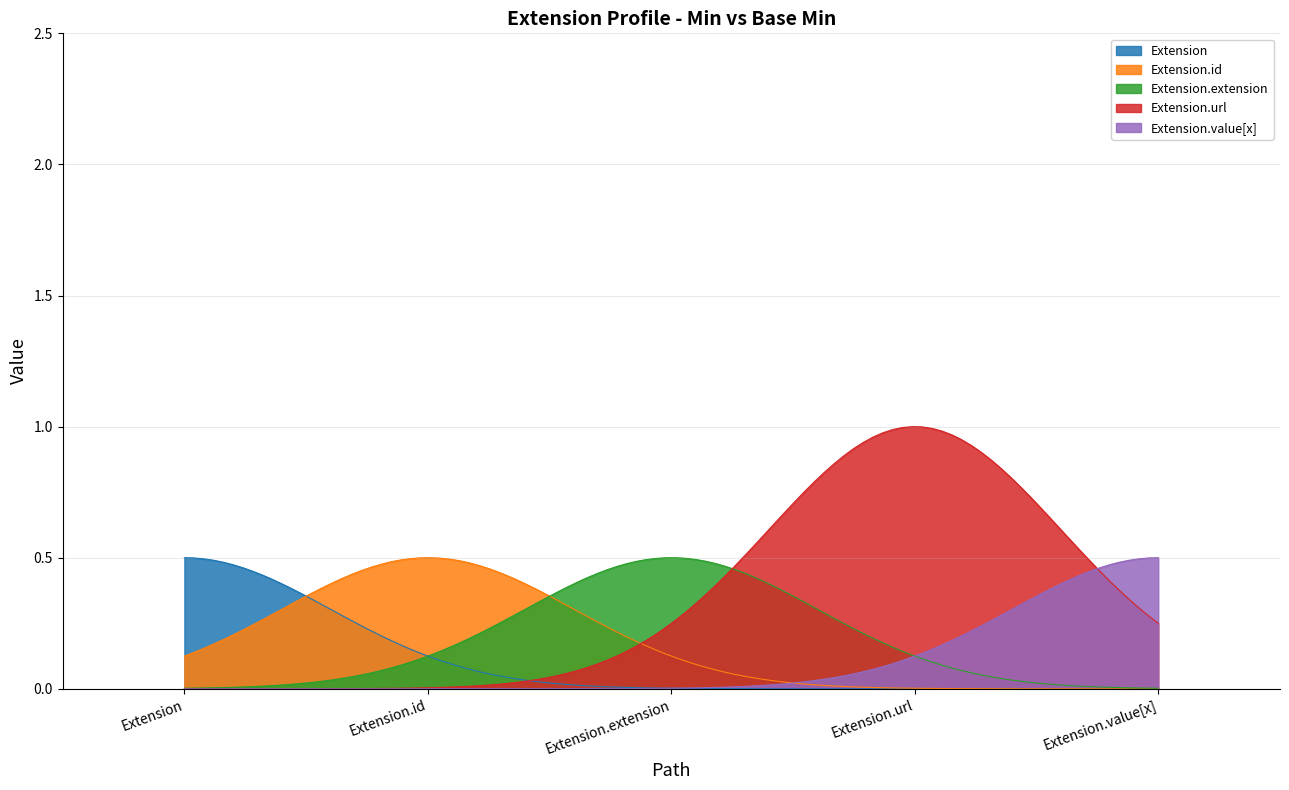

Which series has the widest spread of values?

Extension.url